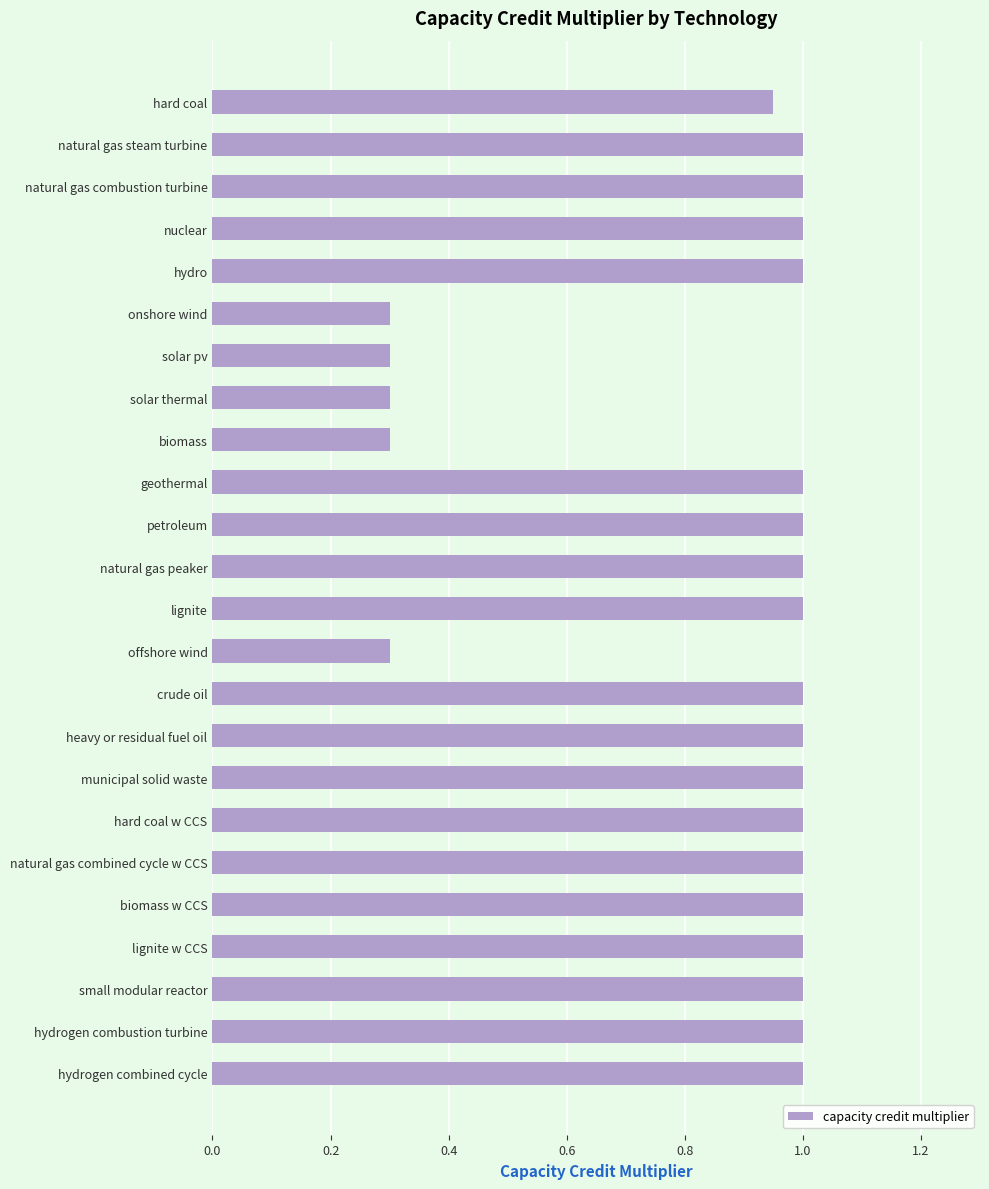

What is the difference between the values at lignite and biomass?

0.7